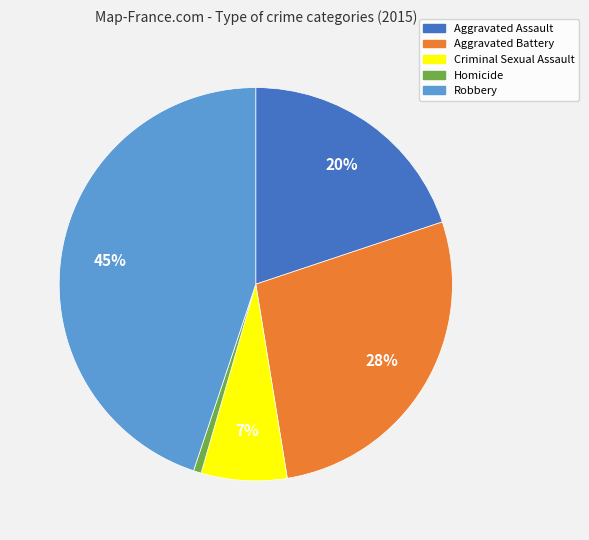

Which category has the biggest portion of the pie?

Robbery